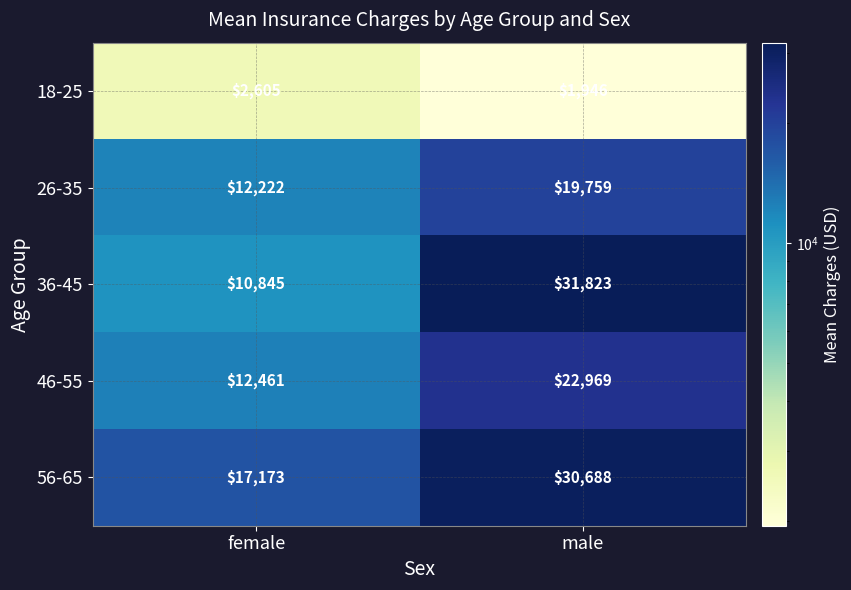

What is the spread (max minus min) of values at female?

14568